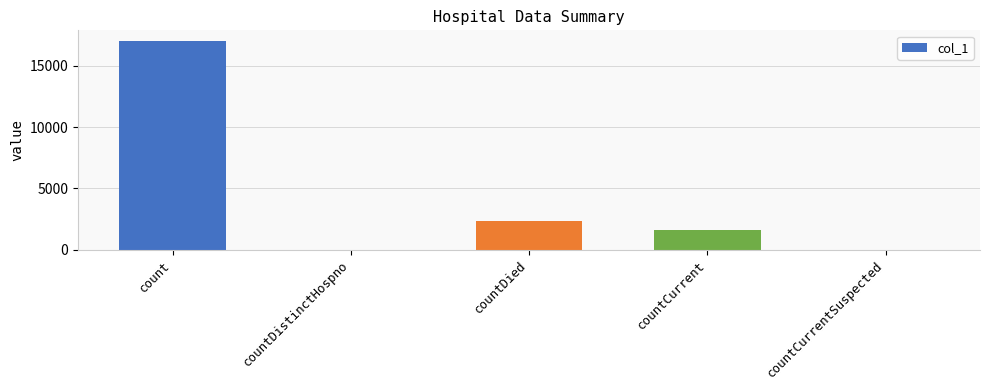

Which has a higher value, count or countDistinctHospno?

count